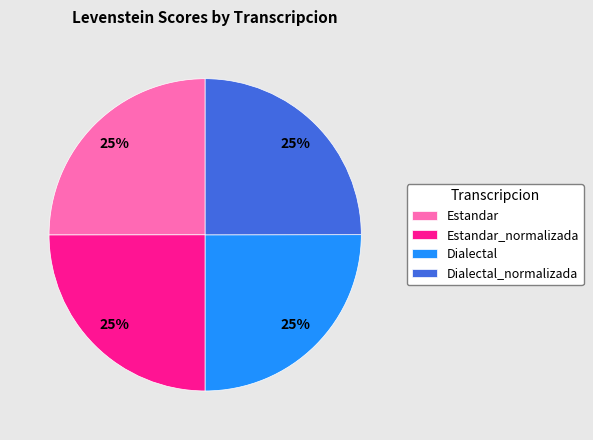

How many segments does this pie chart have?

4